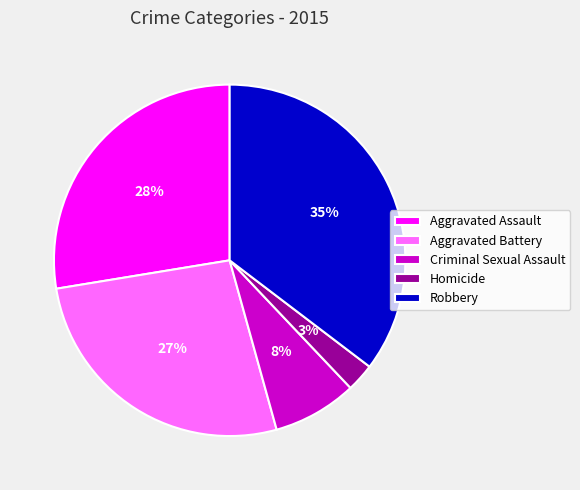

Rank the categories by value from lowest to highest.

Homicide, Criminal Sexual Assault, Aggravated Battery, Aggravated Assault, Robbery